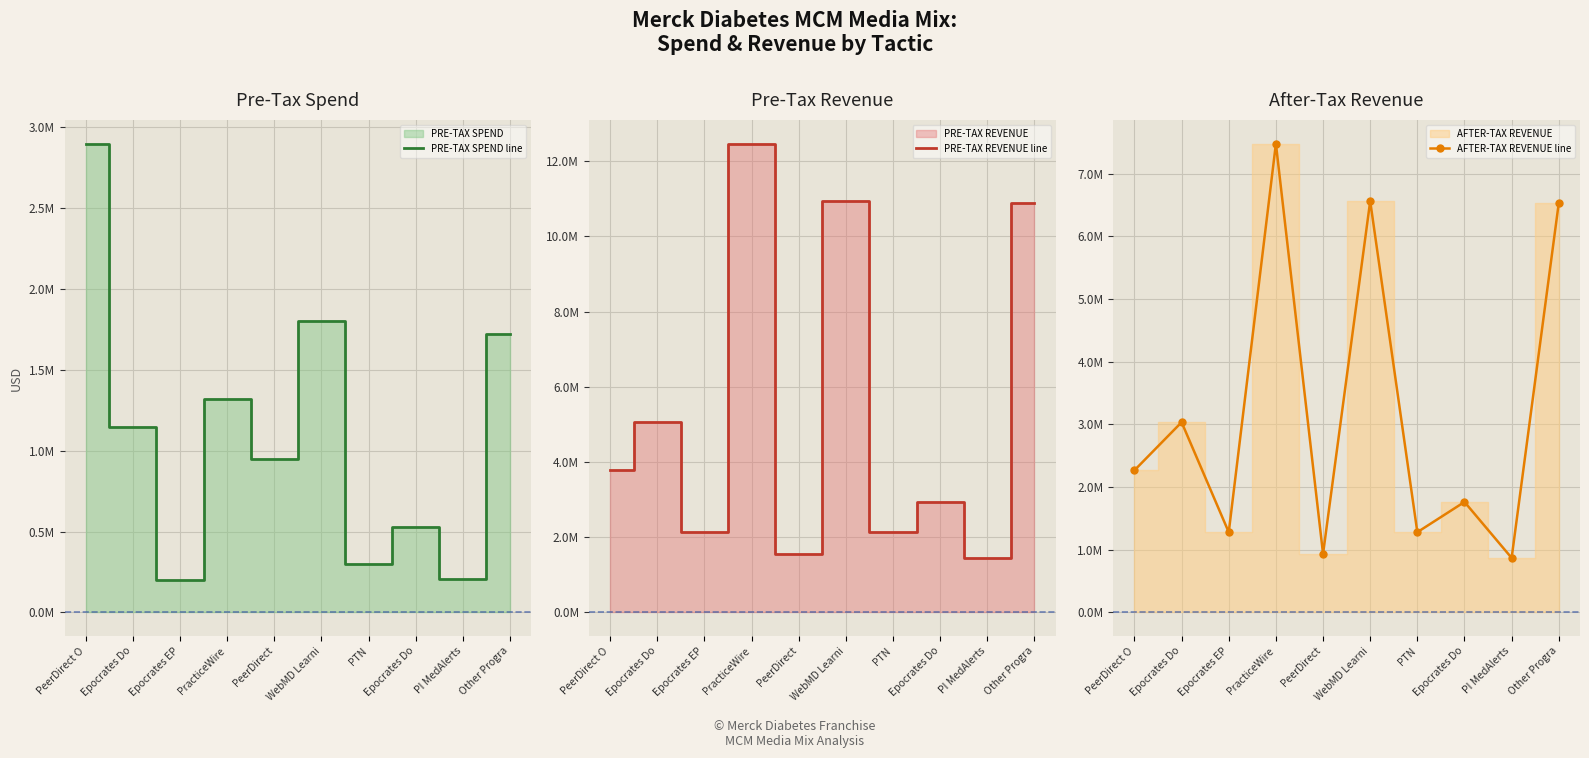

Which series has the widest spread of values?

PRE-TAX REVENUE line